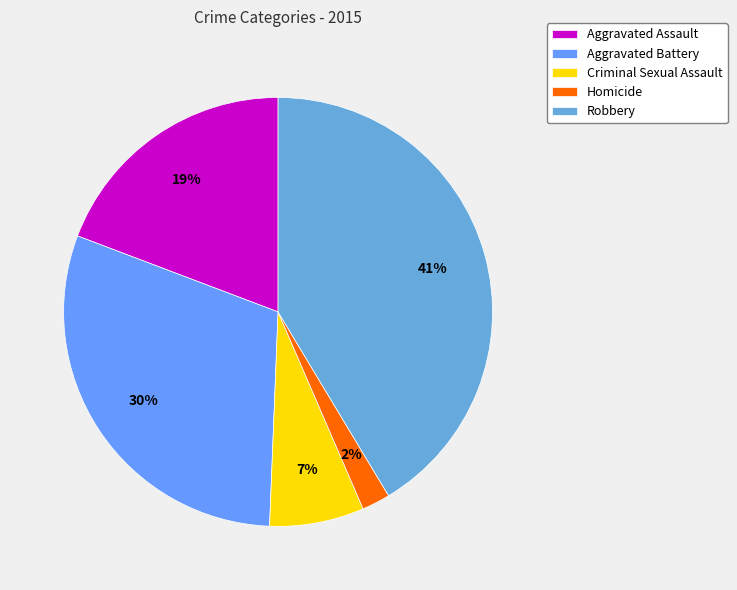

How much of the chart is everything except Robbery?

58.6%